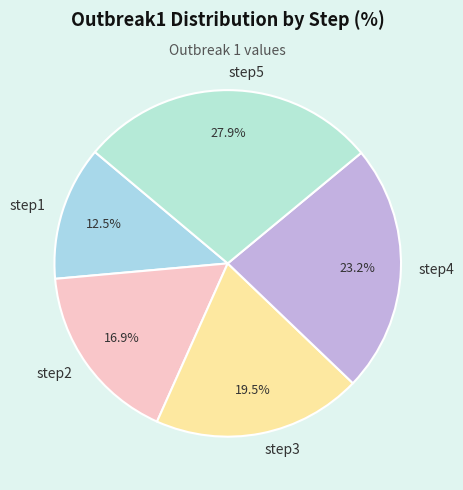

Does any single category account for the majority?

No